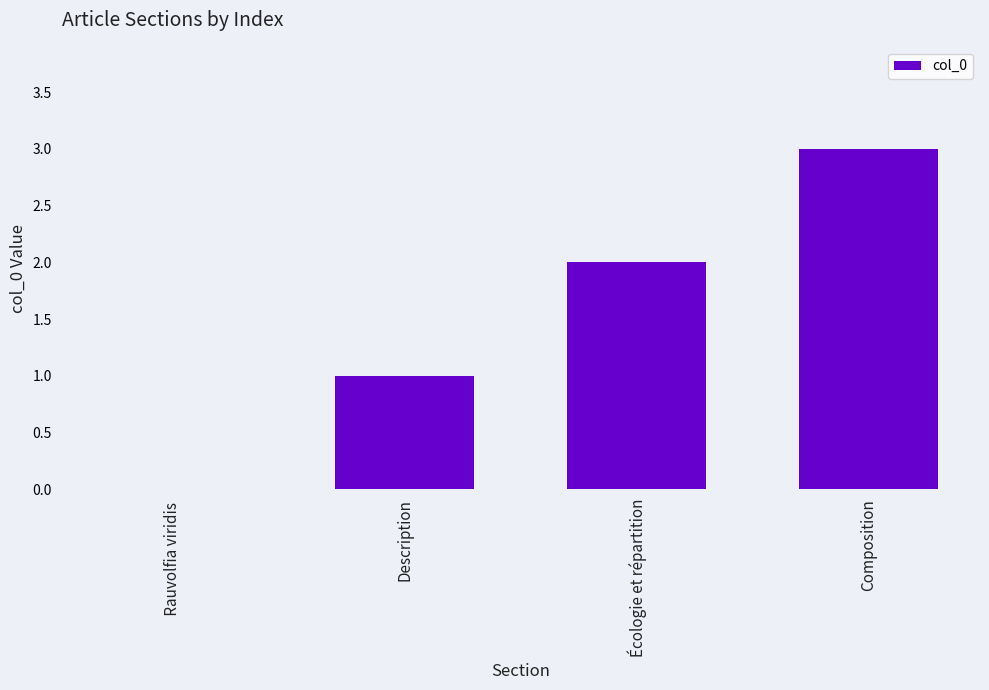

What is the change in value from Écologie et répartition to Composition?

+1